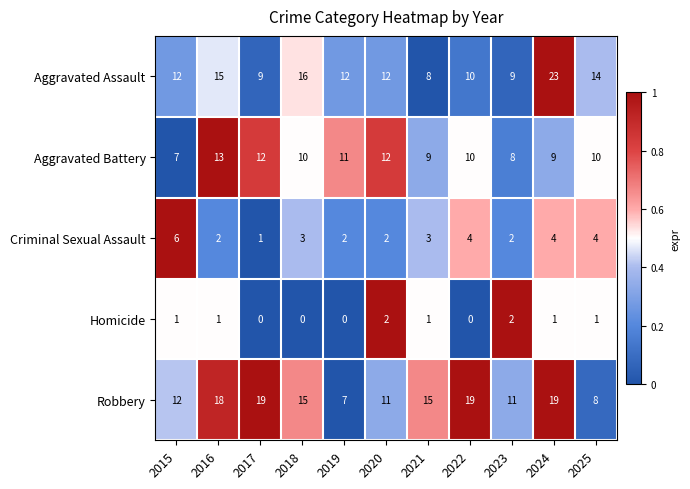

Rank the series by their maximum value, from lowest to highest.

Homicide, Criminal Sexual Assault, Aggravated Battery, Robbery, Aggravated Assault